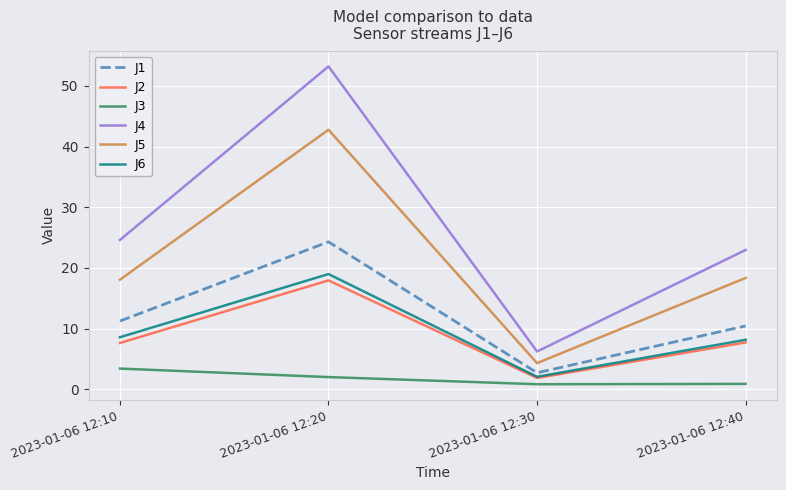

What is the sum of the J5 values at 2023-01-06 12:20 and 2023-01-06 12:40?

61.1